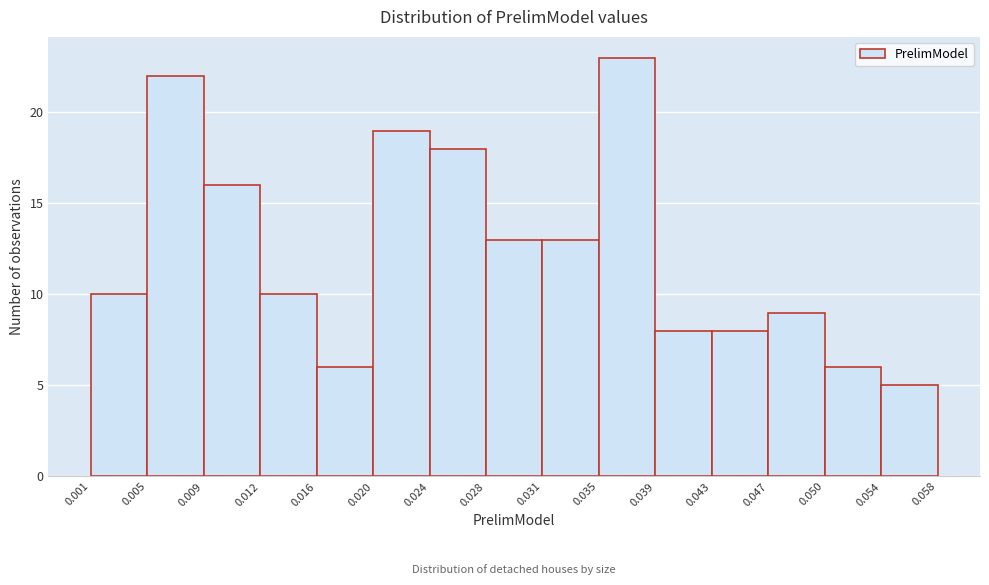

Reading left to right, list every bar in this chart as the range it spans on the x-axis followed by its height. The values are not printed on the chart, so give them approximately, as read against the axis.

0.001 to 0.005: 10
0.005 to 0.009: 22
0.009 to 0.012: 16
0.012 to 0.016: 10
0.016 to 0.020: 6
0.020 to 0.024: 19
0.024 to 0.028: 18
0.028 to 0.031: 13
0.031 to 0.035: 13
0.035 to 0.039: 23
0.039 to 0.043: 8
0.043 to 0.047: 8
0.047 to 0.050: 9
0.050 to 0.054: 6
0.054 to 0.058: 5